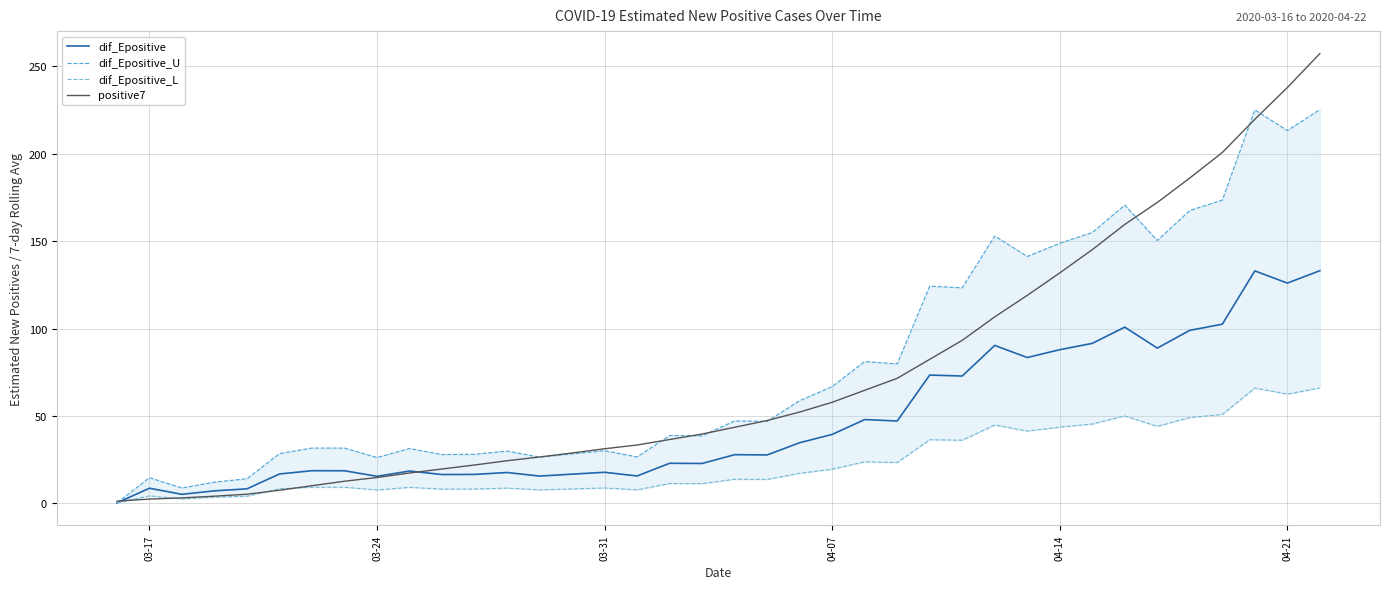

True or false: positive7 has a value of 193.0 at 04-14.

False